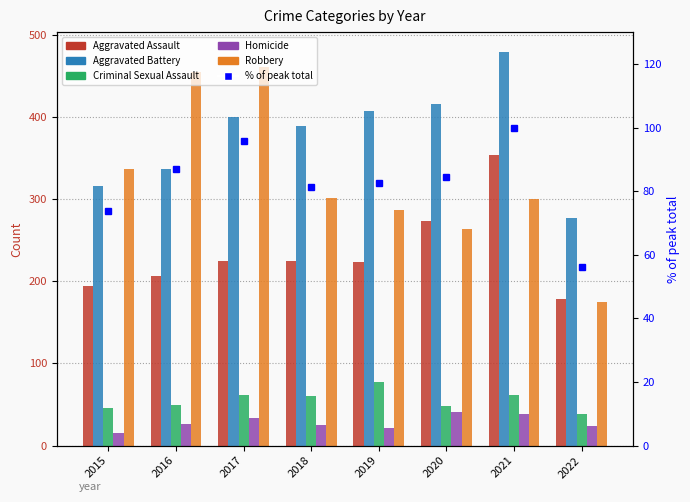

Which series has the largest range (max minus min)?

Robbery